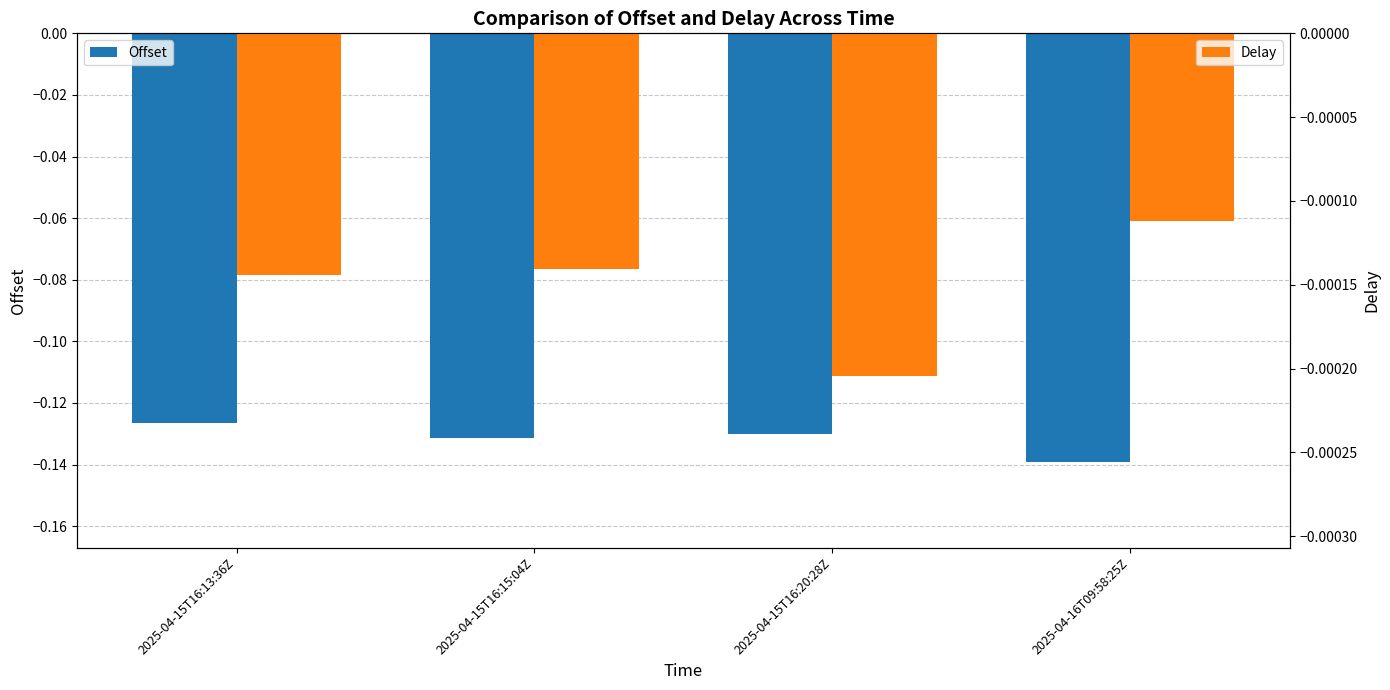

What is the label of the 2nd bar from the right?

2025-04-15T16:20:28Z